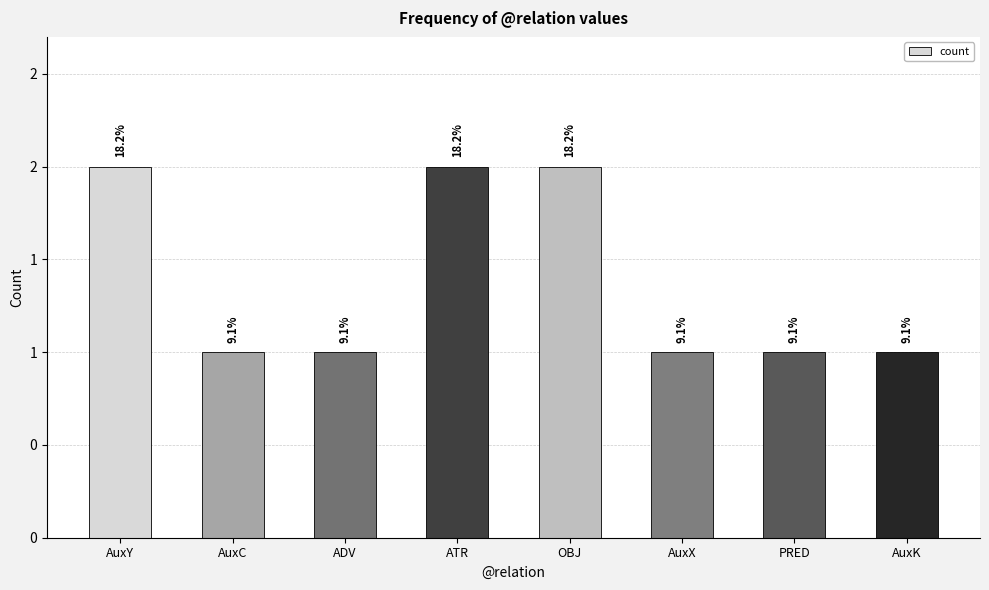

Does the chart contain any negative values?

No